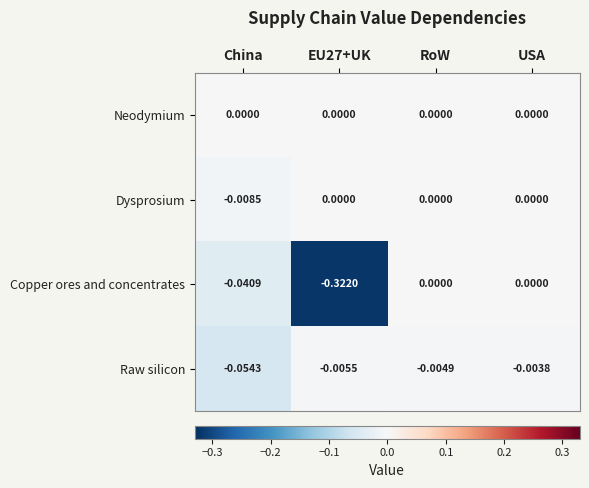

Which category has the lowest value in the Dysprosium series?

China